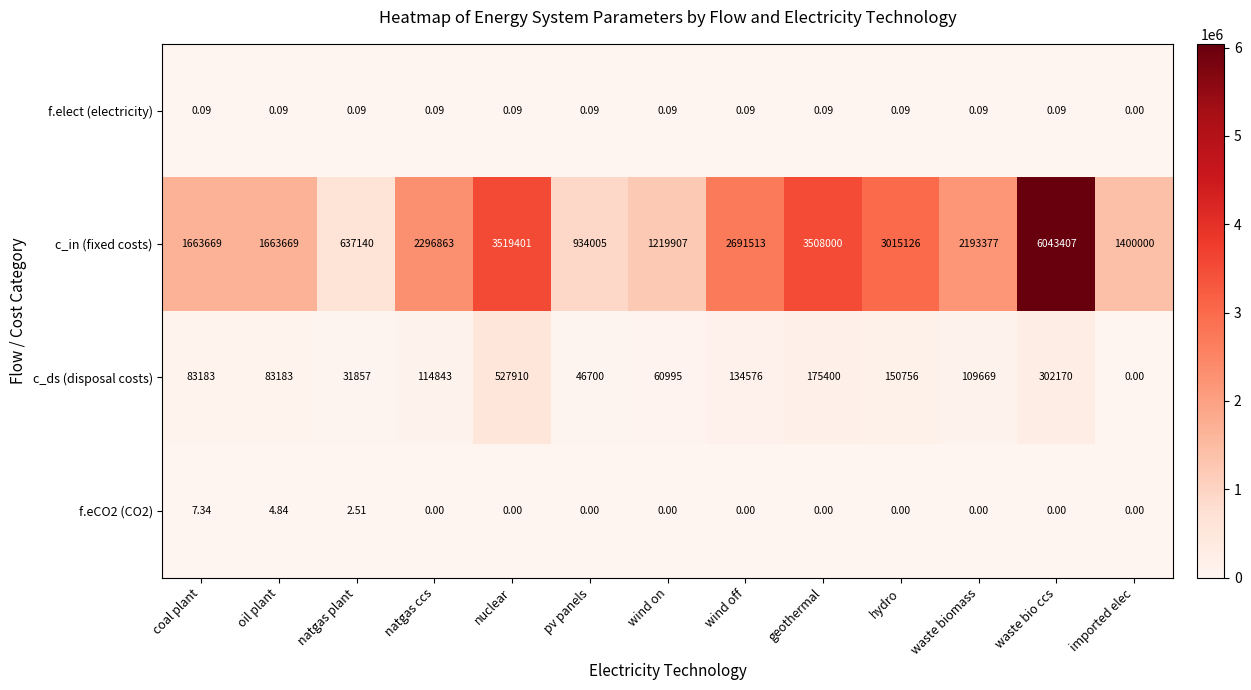

Which series has the largest range (max minus min)?

c_in (fixed costs)